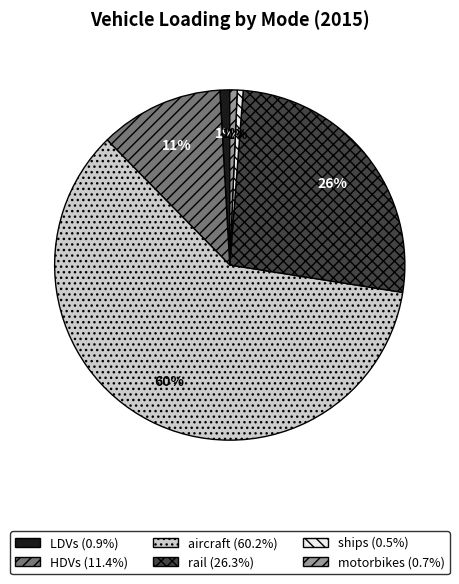

Is there a majority slice in this chart?

Yes